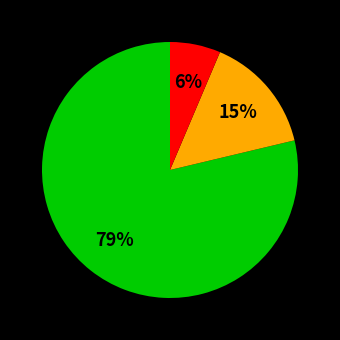

To the nearest percent, what is the average slice percentage?

33%